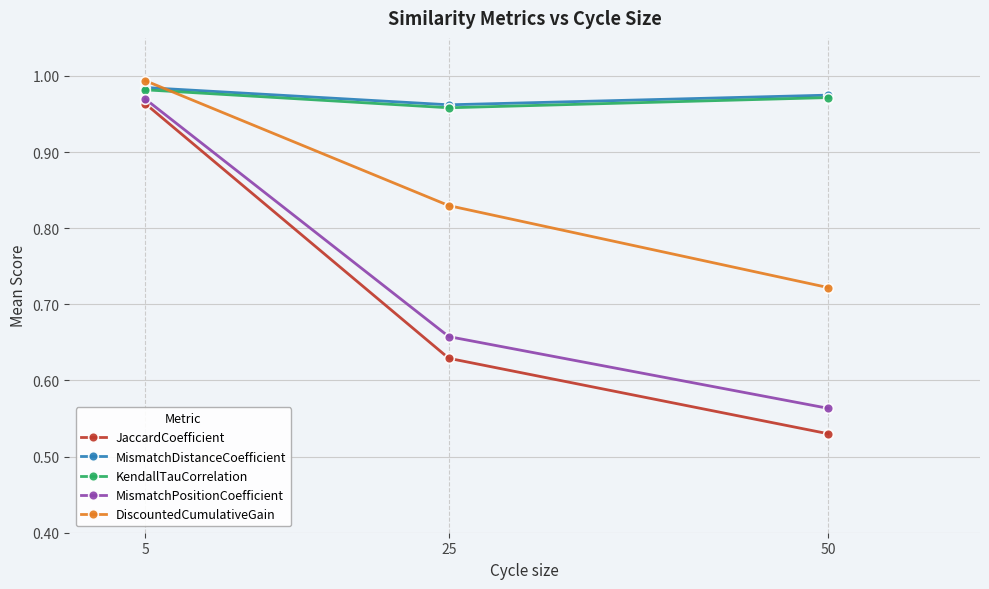

Which series has the largest range (max minus min)?

JaccardCoefficient